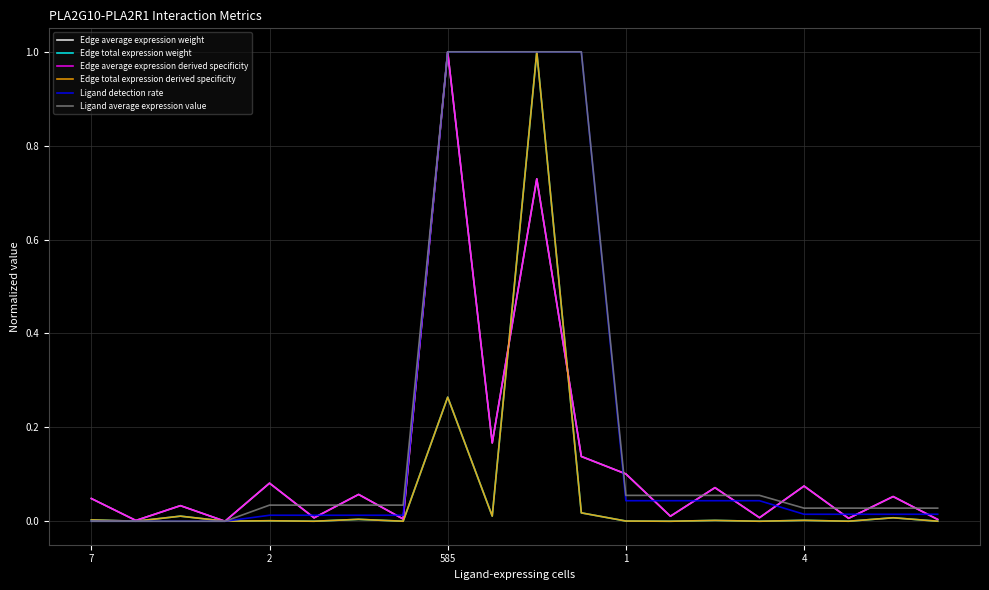

What is the difference between the maximum and minimum values in the Ligand detection rate series?

1.0